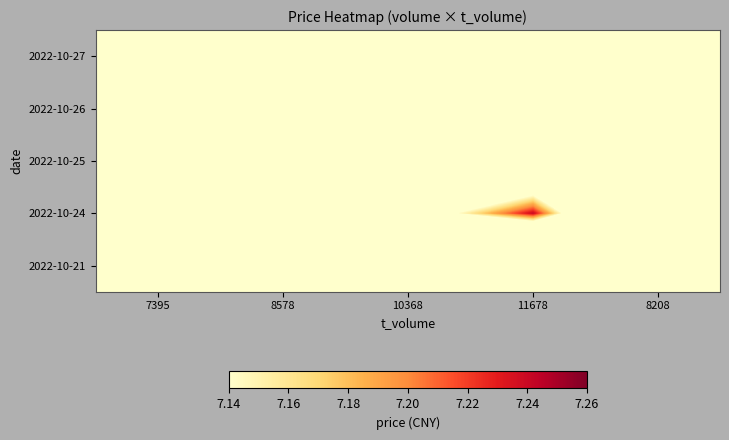

What is the spread (max minus min) of values at 11678?

0.9